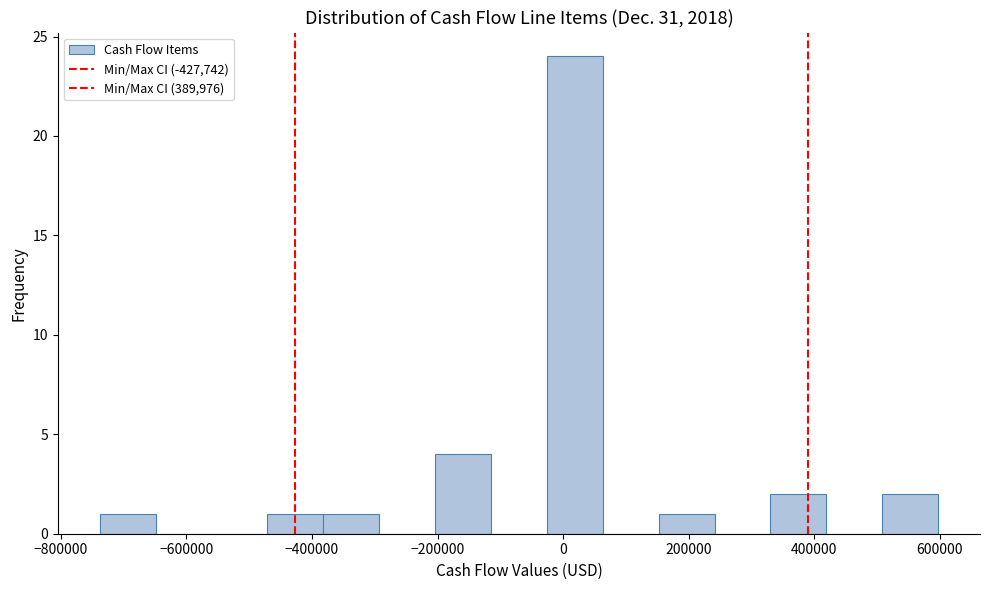

Over which range of the x-axis is the bar tallest?

-20000 to 60000